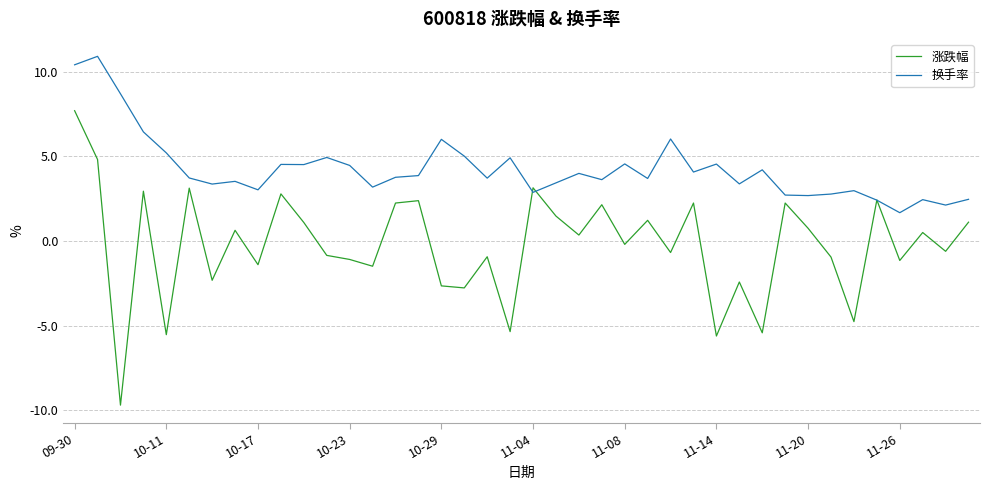

Rank the series by their maximum value, from highest to lowest.

换手率, 涨跌幅